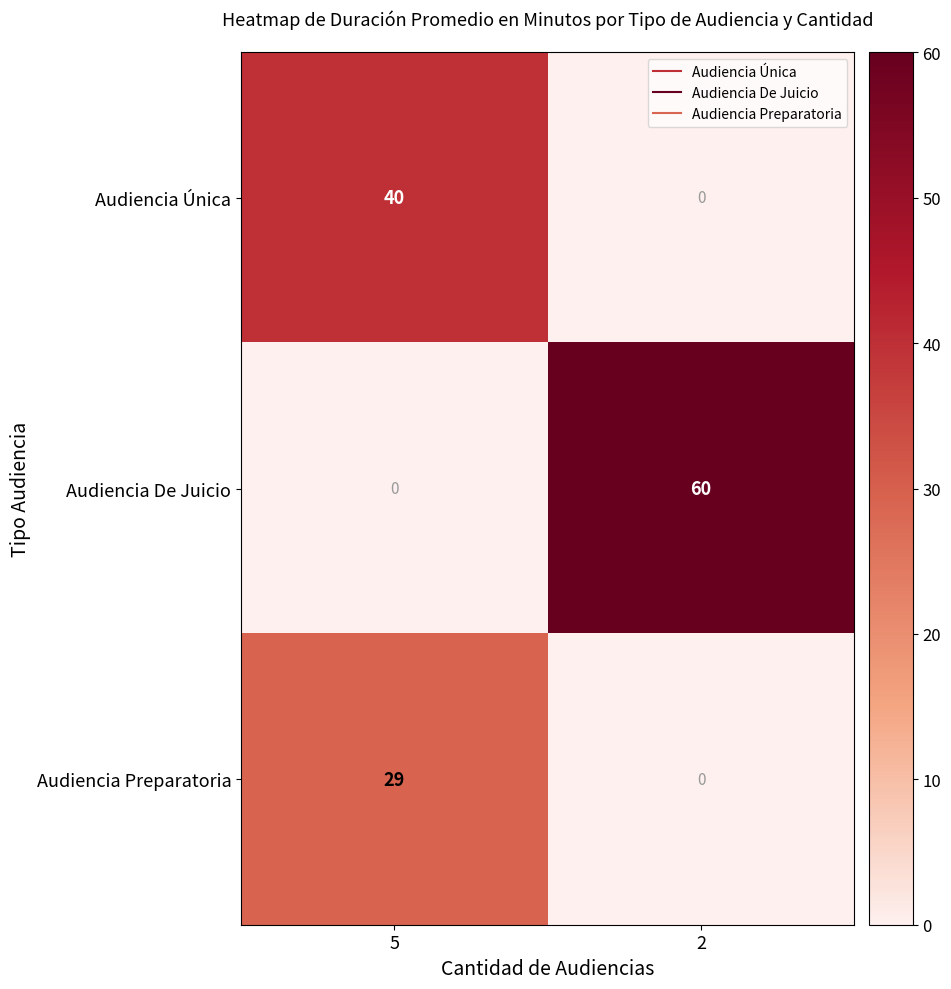

At which category is the sum across all series the highest?

5